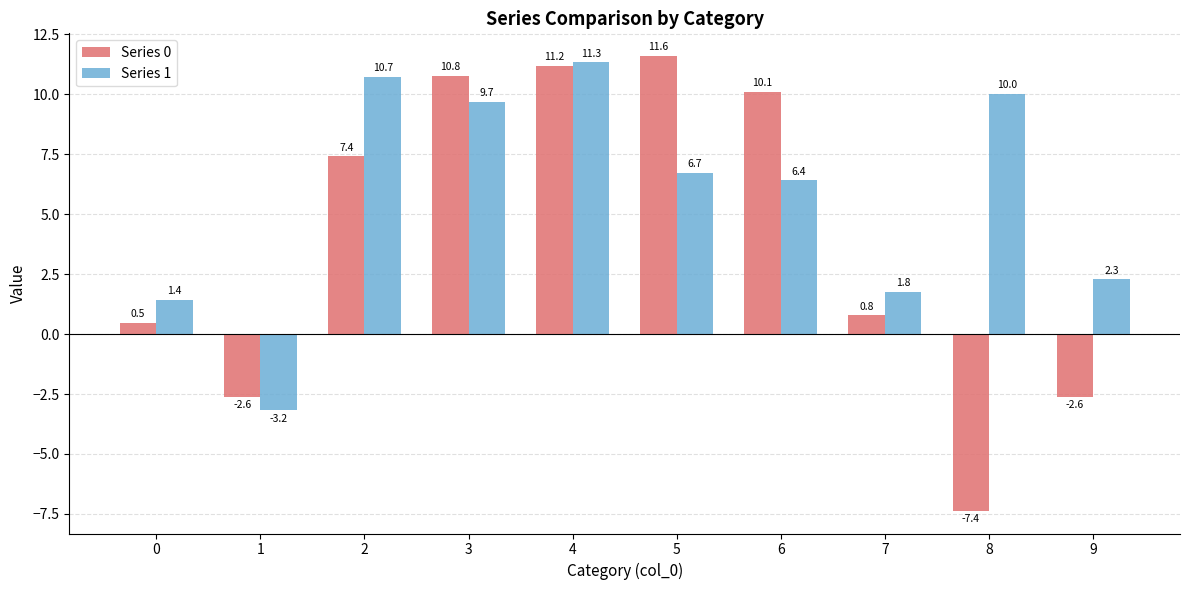

Rank the series at 1 from lowest to highest value.

Series 1, Series 0